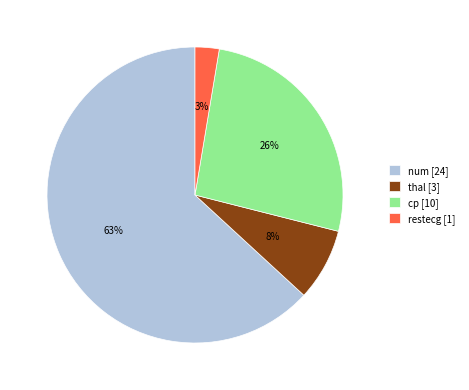

How many slices are in this pie chart?

4